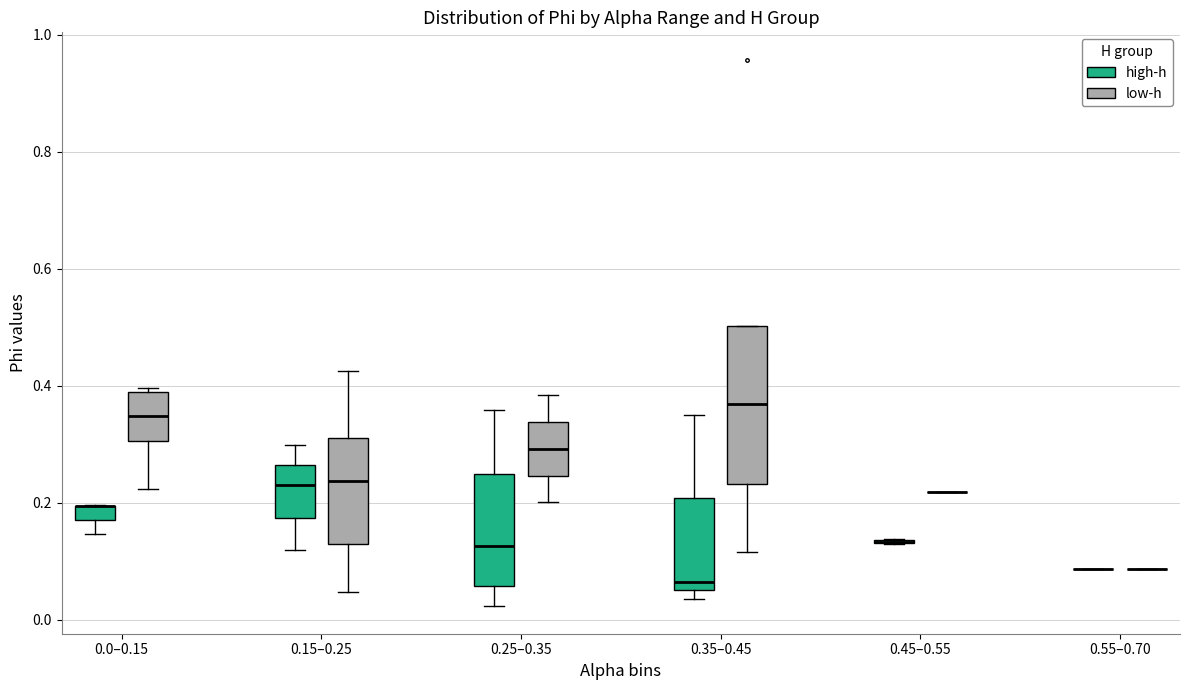

Comparing the boxes themselves (not the whiskers), which one is the tallest?

0.35–0.45 (low-h)